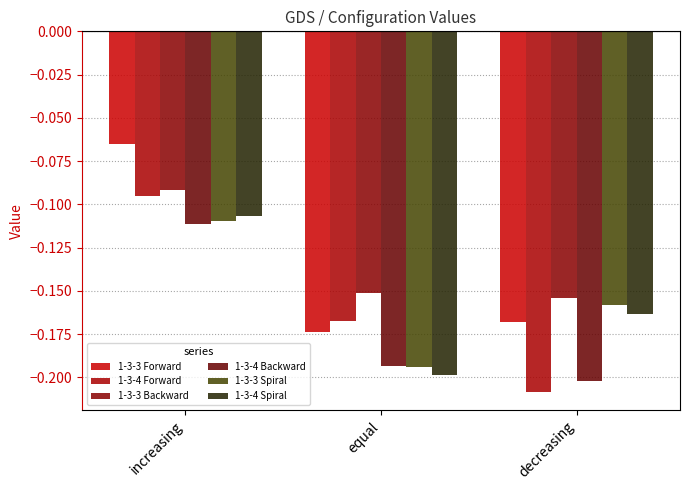

The 1-3-4 Spiral series shows -0.1 at increasing. True or false?

True